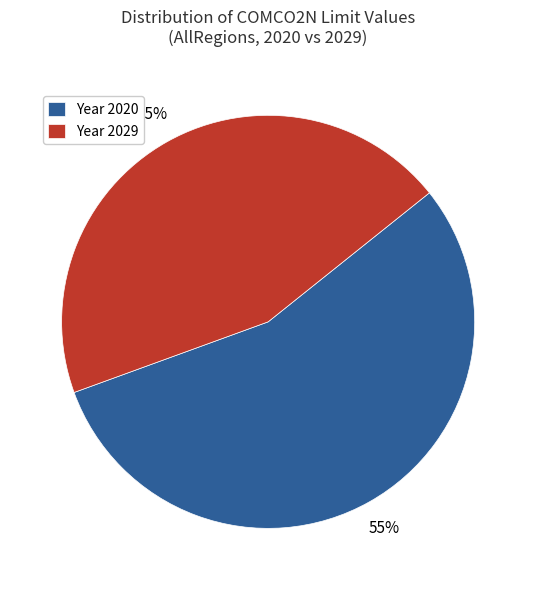

Is the sum of Year 2029 and Year 2020 greater than half?

Yes